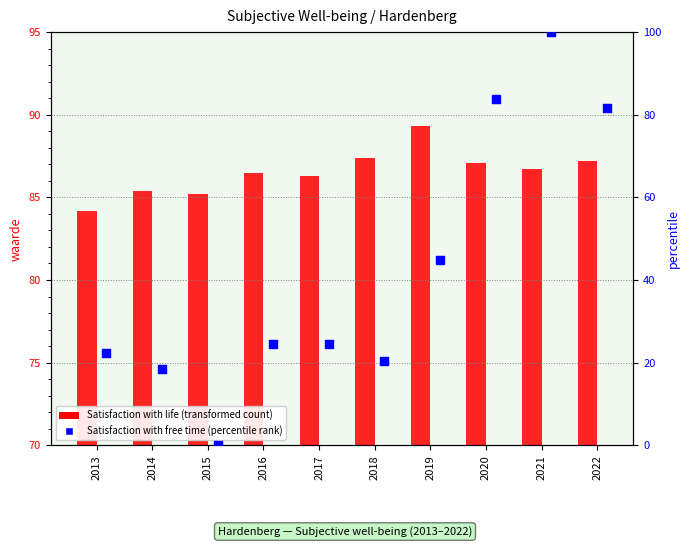

At which category is the sum across all series the highest?

2021